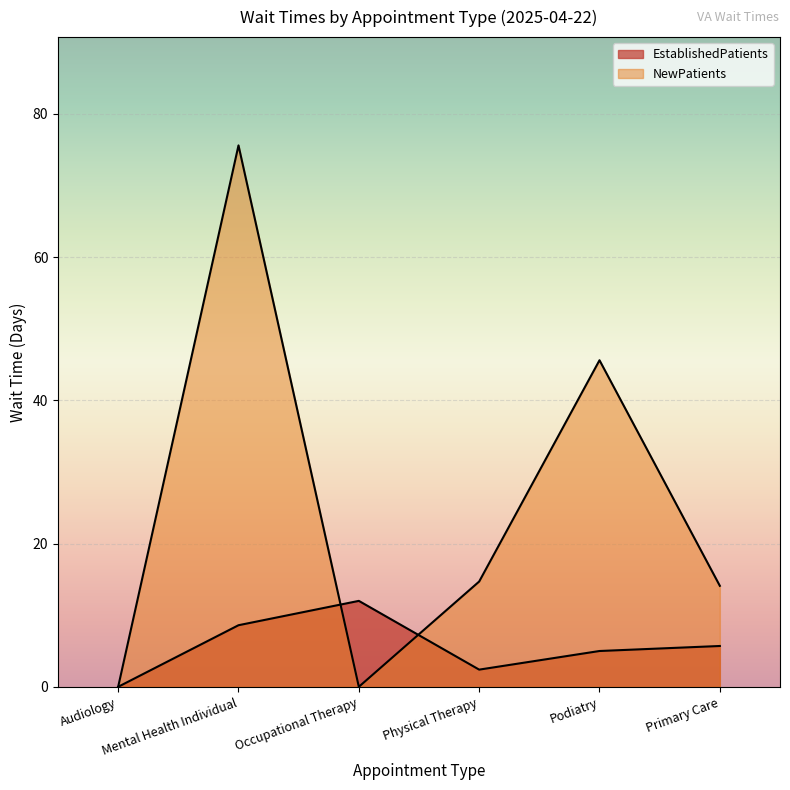

Which label corresponds to the smallest value in the chart?

Audiology